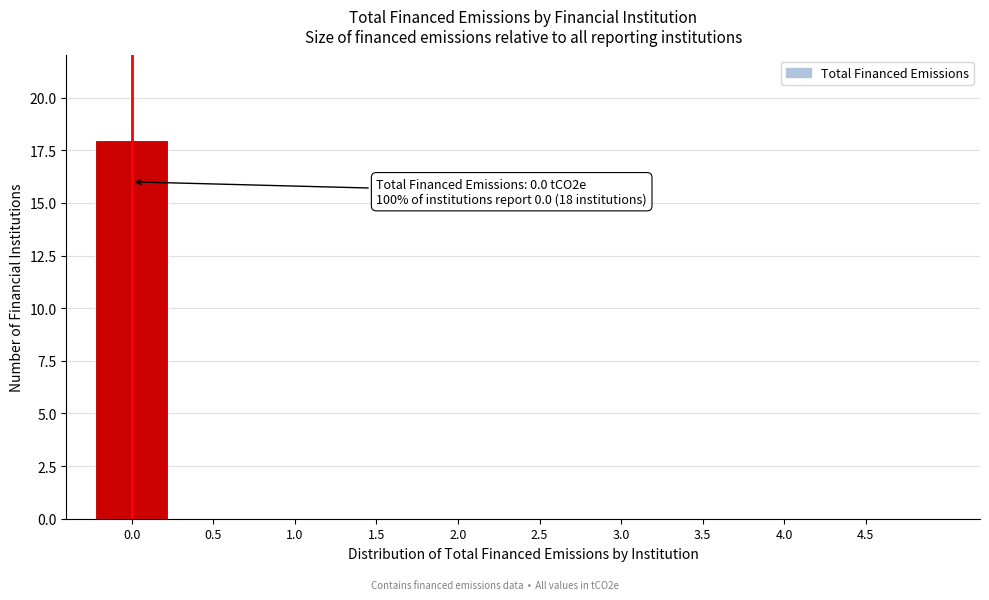

Reading left to right, transcribe all the data shown in this chart.

0.0=18	0.5=0	1.0=0	1.5=0	2.0=0	2.5=0	3.0=0	3.5=0	4.0=0	4.5=0